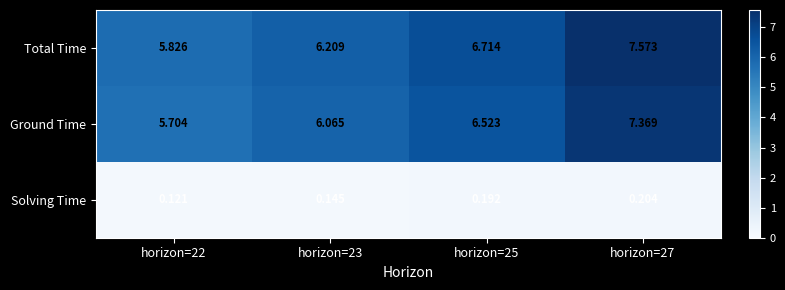

How many categories are shown in the chart?

4